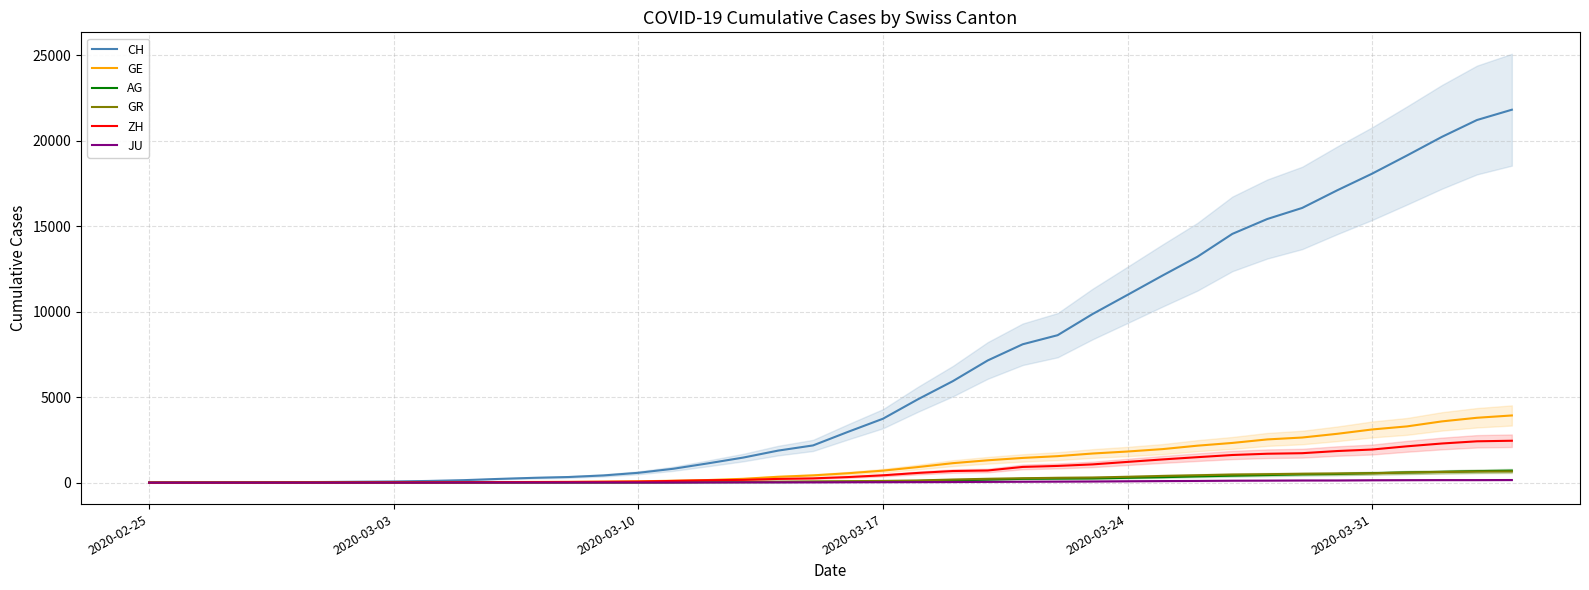

What is the maximum value for ZH?

2450